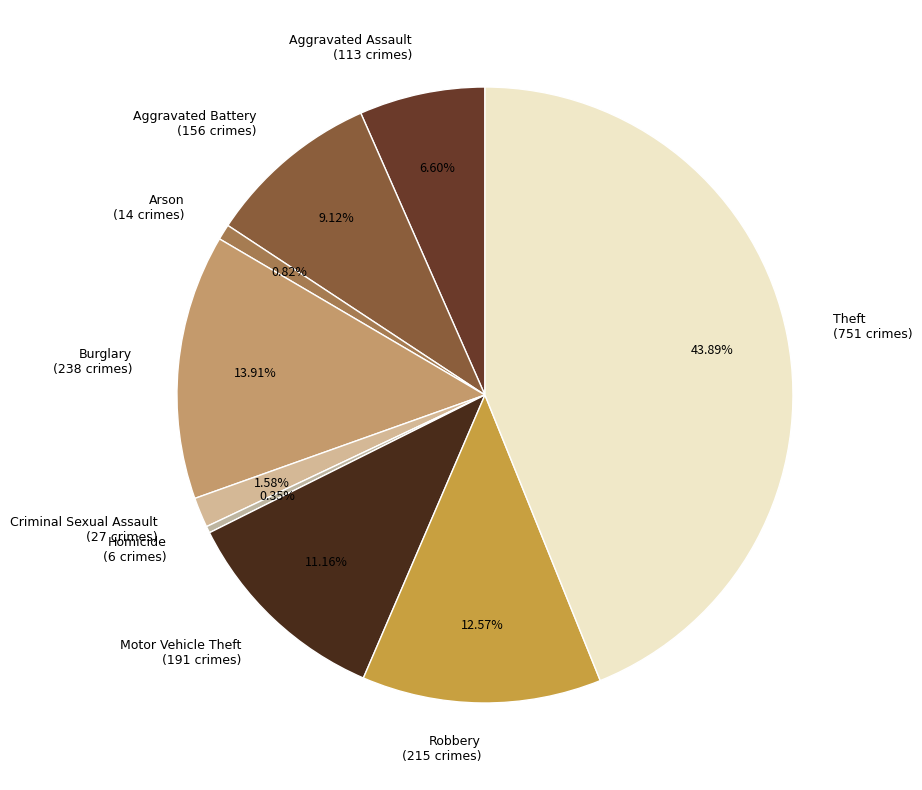

Which category has the biggest portion of the pie?

Theft